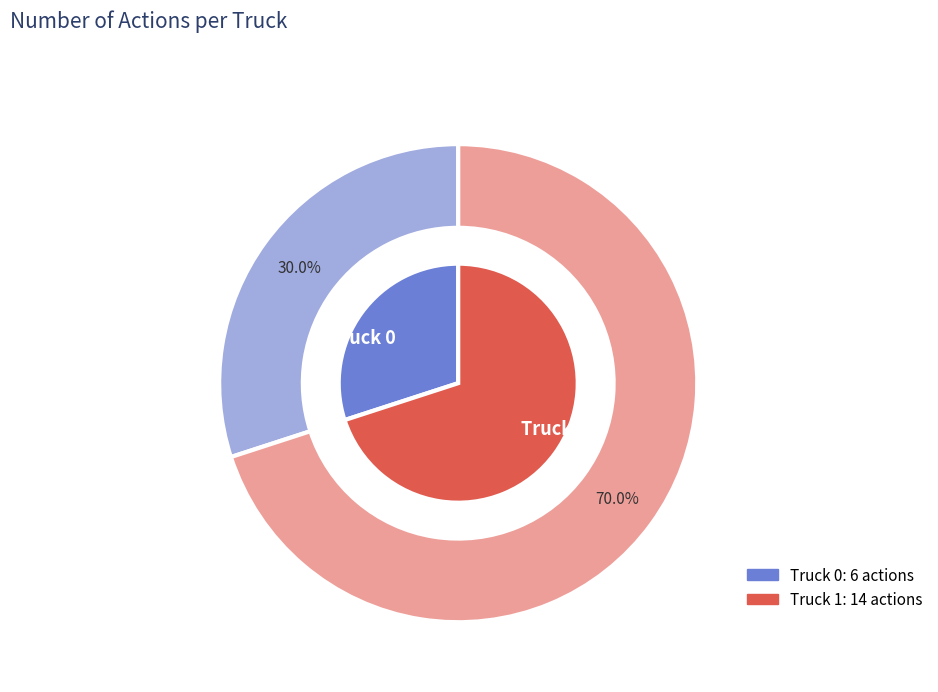

How many slices are in this pie chart?

2